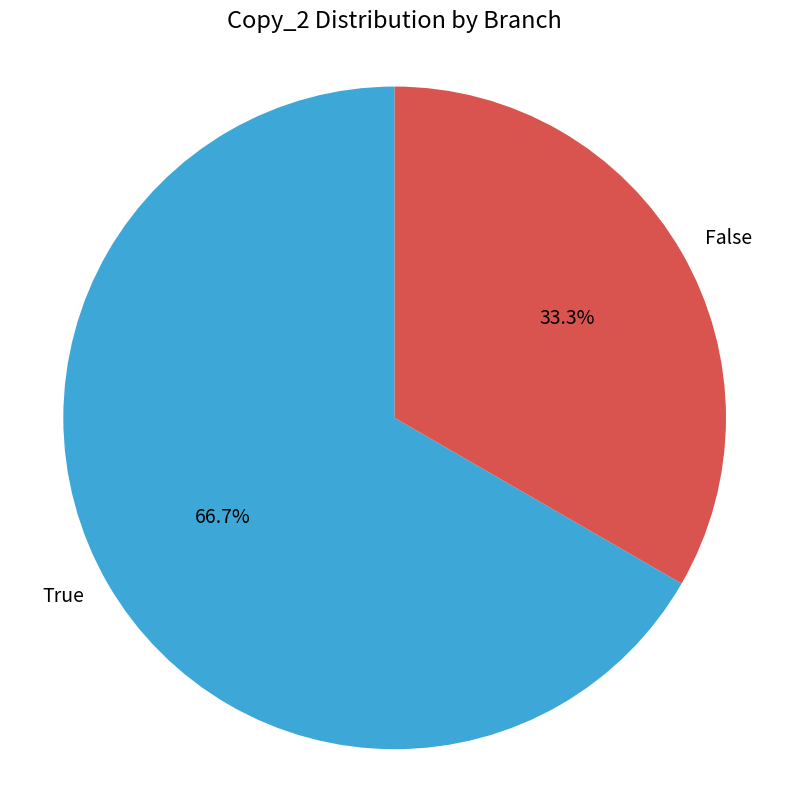

What is the total percentage of True and False?

100.0%